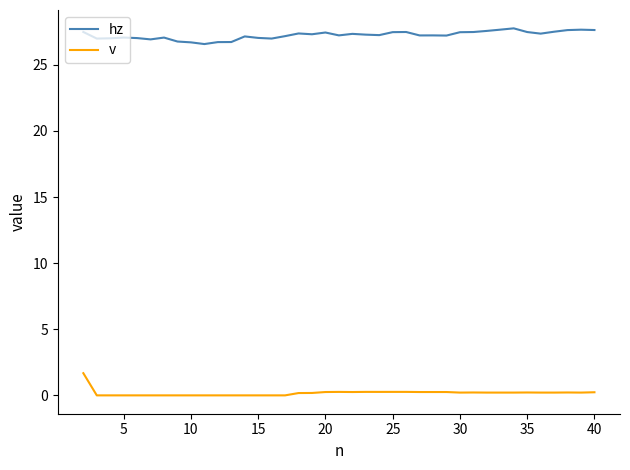

True or false: v has more than 0 interior local peaks.

True